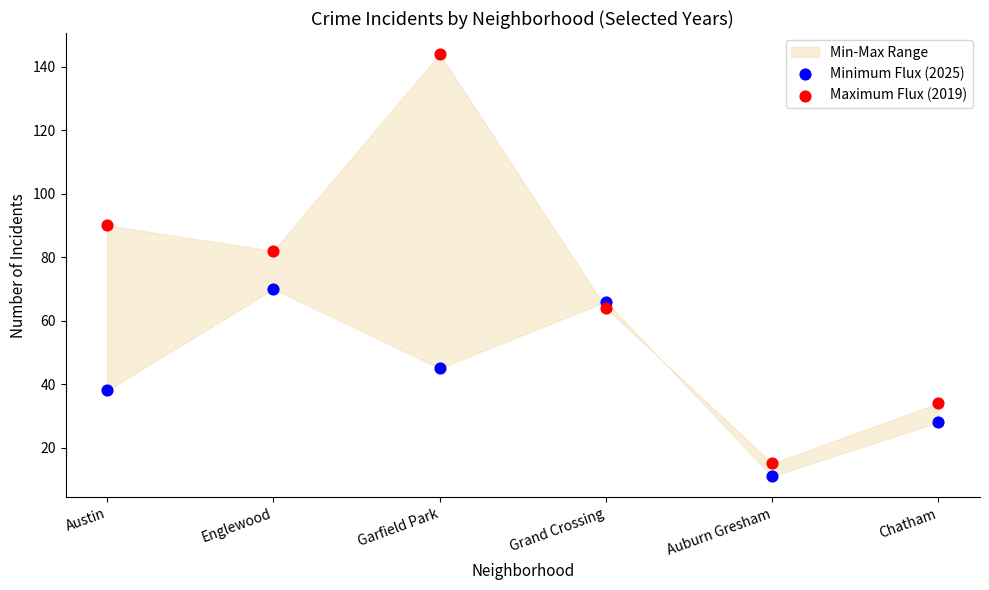

In the Minimum Flux (2025) series, what Y value is closest to 40?

38